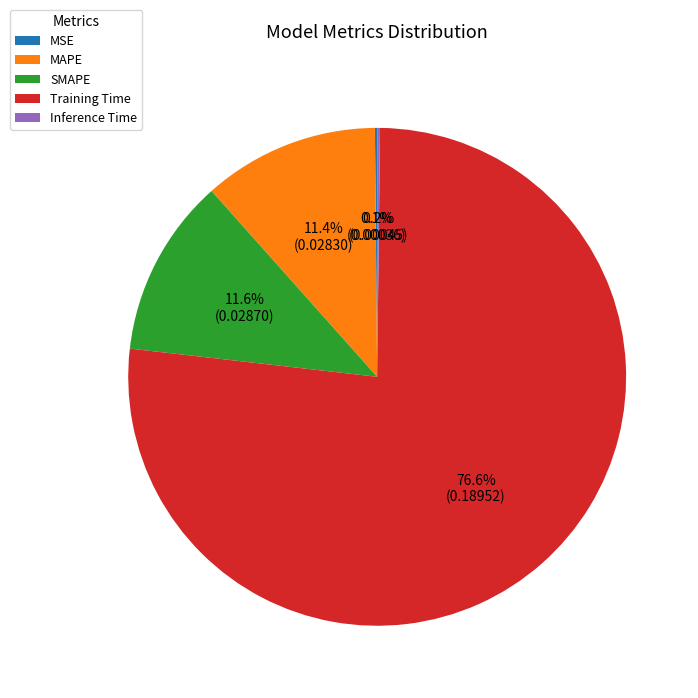

To the nearest percent, what percentage of the pie is SMAPE?

12%